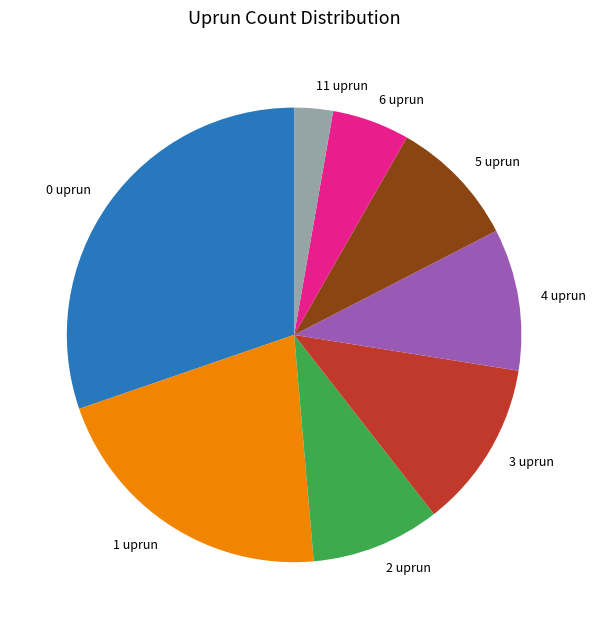

Count the number of slices in the pie.

8